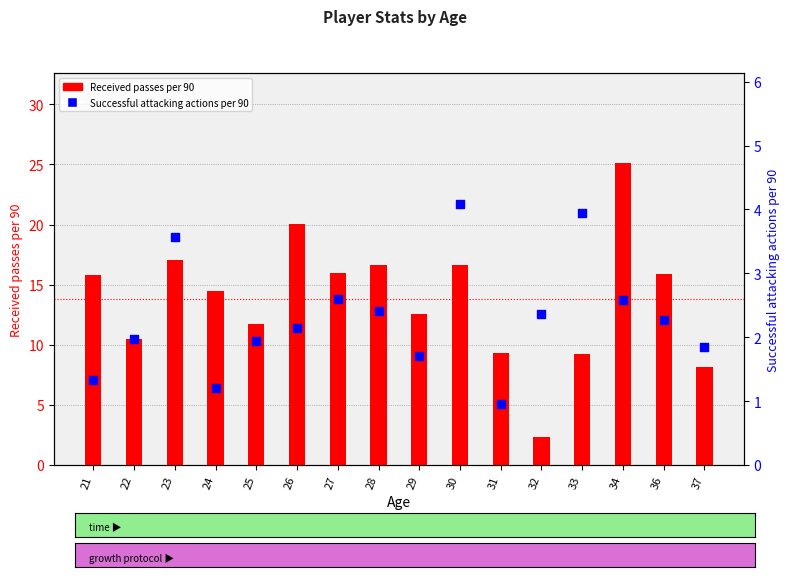

Which series has the largest total across all categories?

Received passes per 90